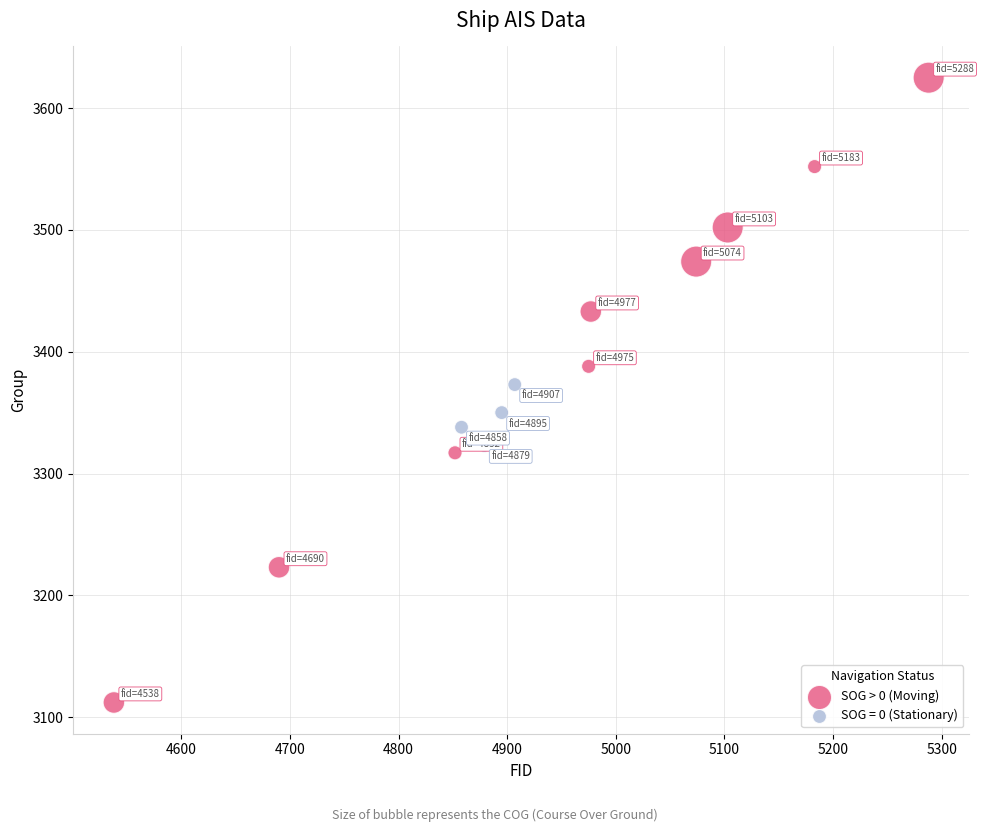

Which series reaches the maximum Y coordinate?

SOG > 0 (Moving)